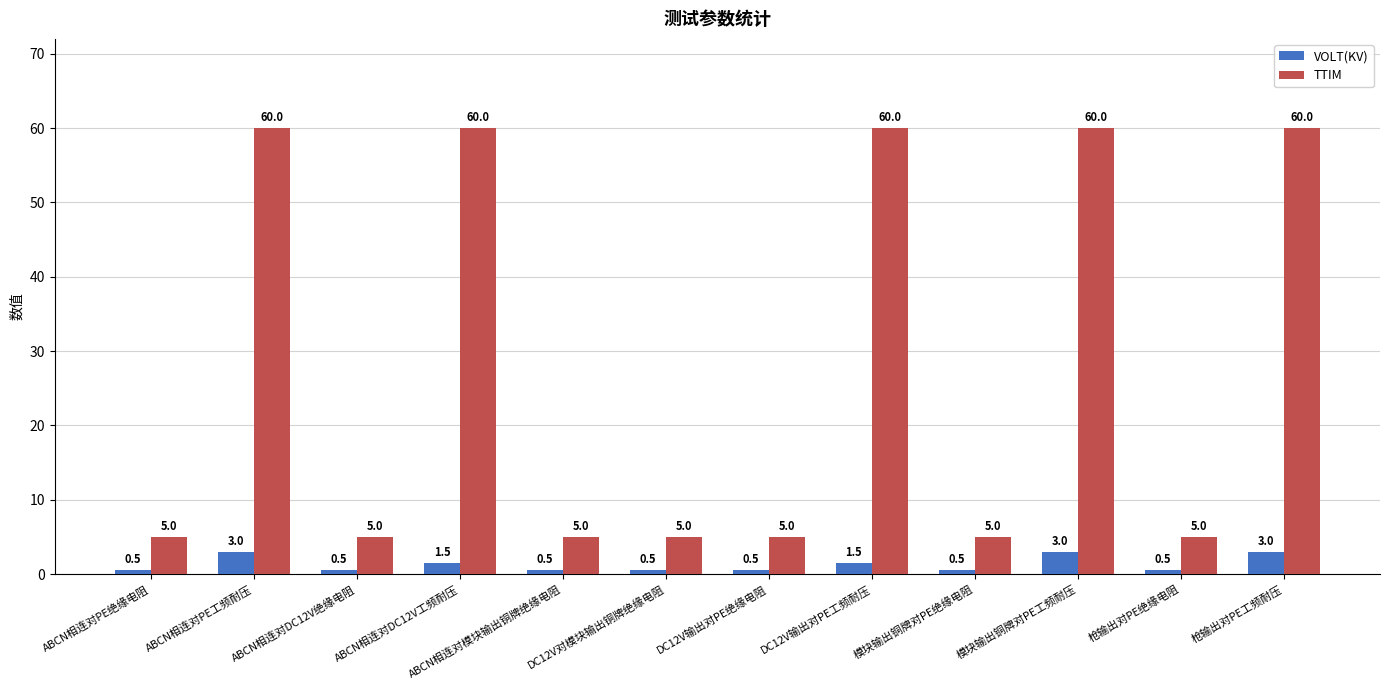

What are all the series names shown in the legend?

VOLT(KV), TTIM